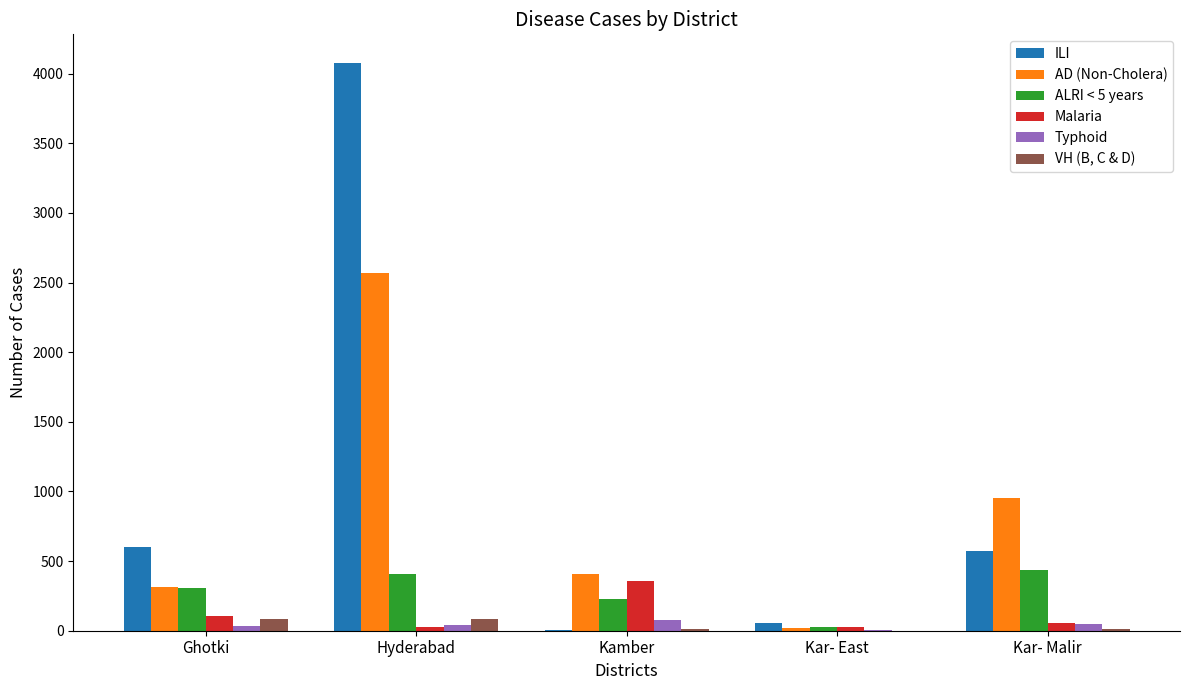

Count the number of data series in this chart.

6